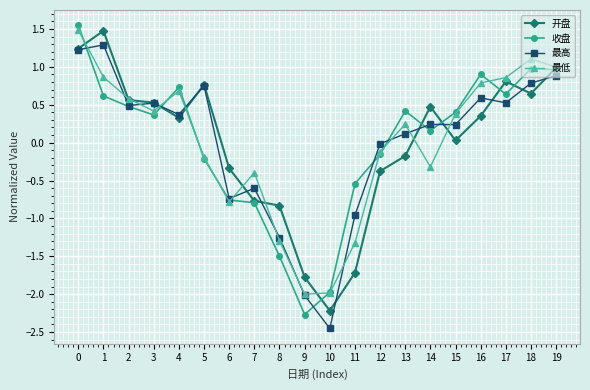

What is the approximate value of 最低 at 18?

1.1